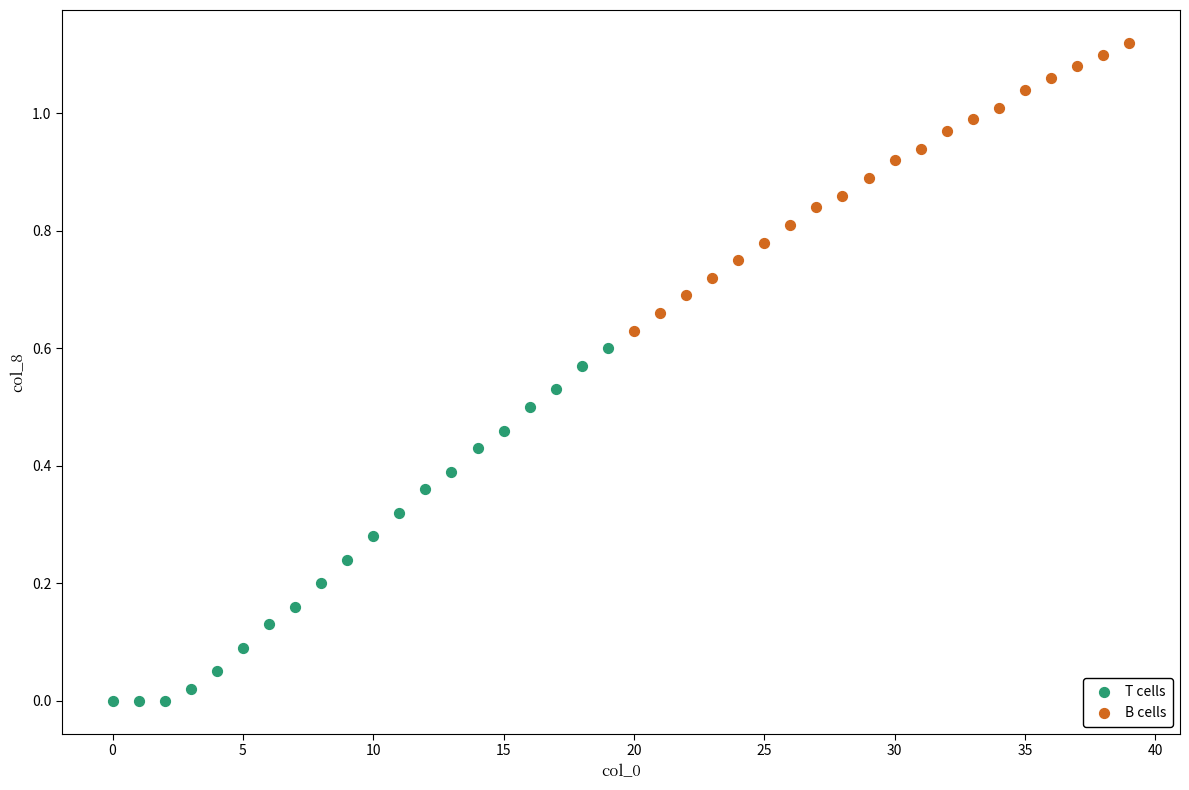

Which series has the largest Y range (max minus min)?

T cells